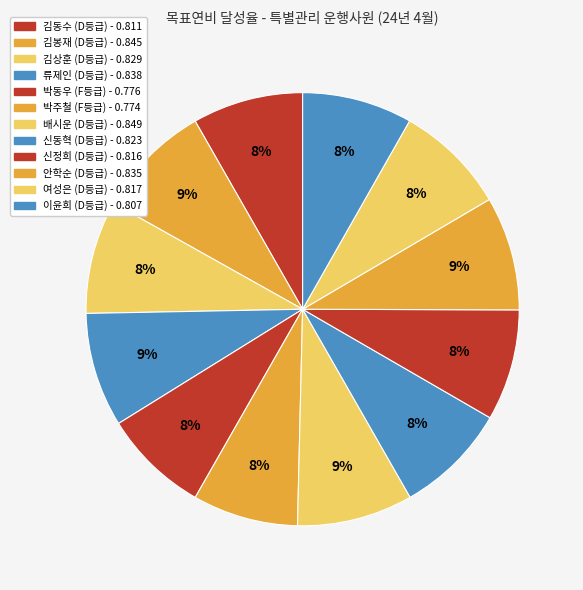

Do 신동혁 and 박동우 together represent more than half of the pie?

No